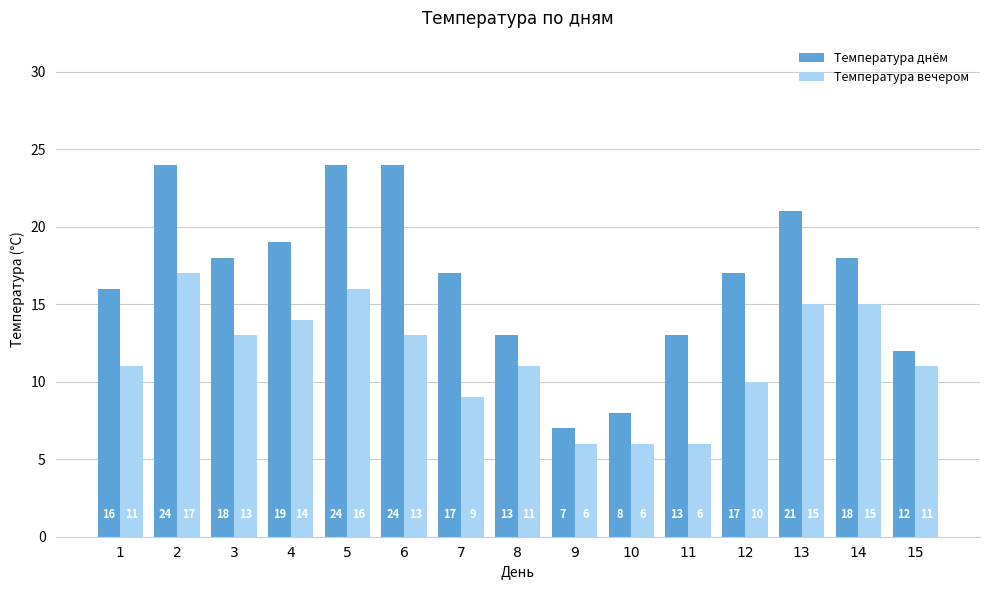

What is the difference between the maximum and minimum values in the Температура вечером series?

11